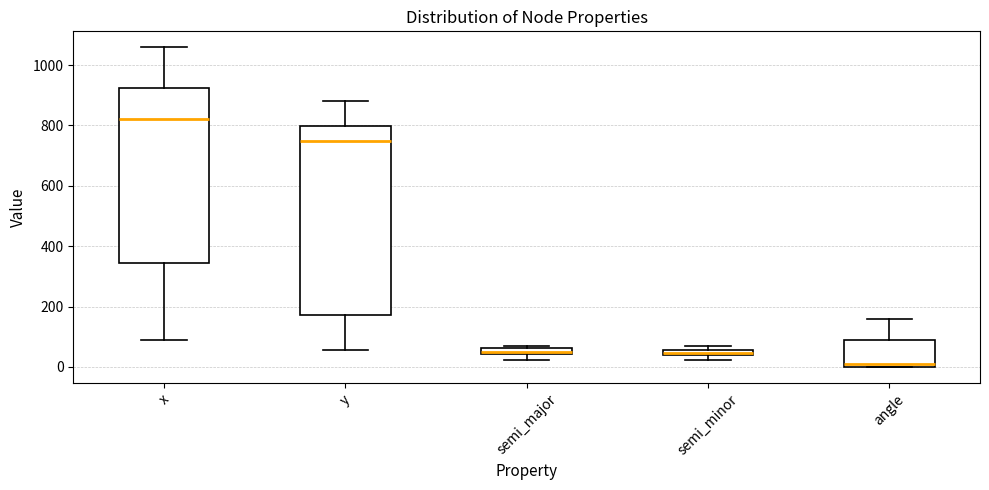

Comparing the boxes themselves (not the whiskers), which one is the tallest?

y